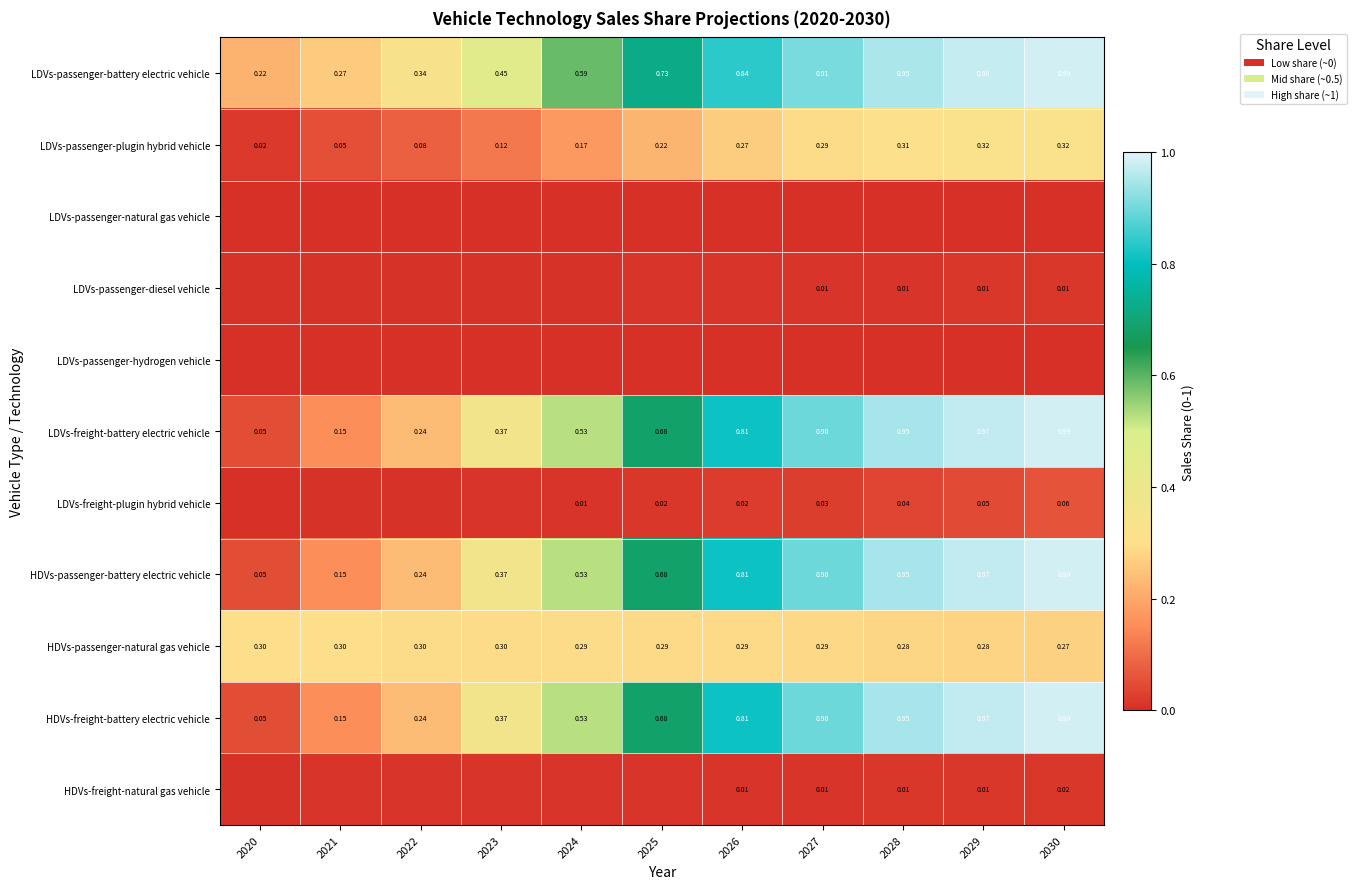

At which label does HDVs-passenger-battery electric vehicle reach its peak?

2030